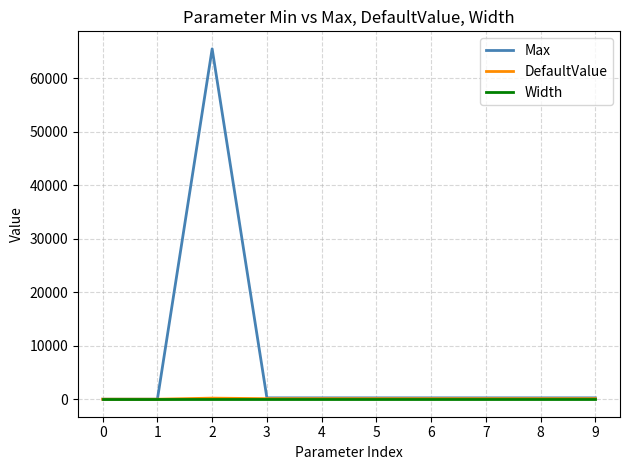

At which category is the sum across all series the highest?

2